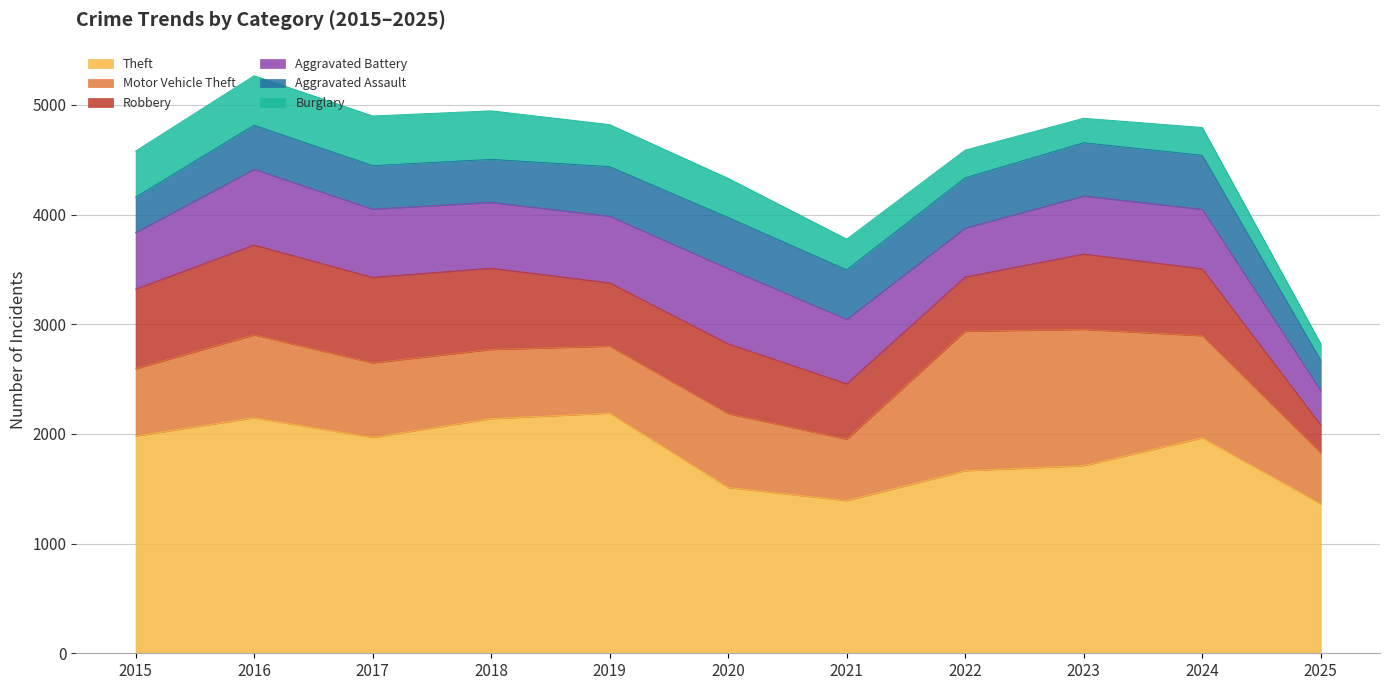

At which category is the sum across all series the highest?

2016